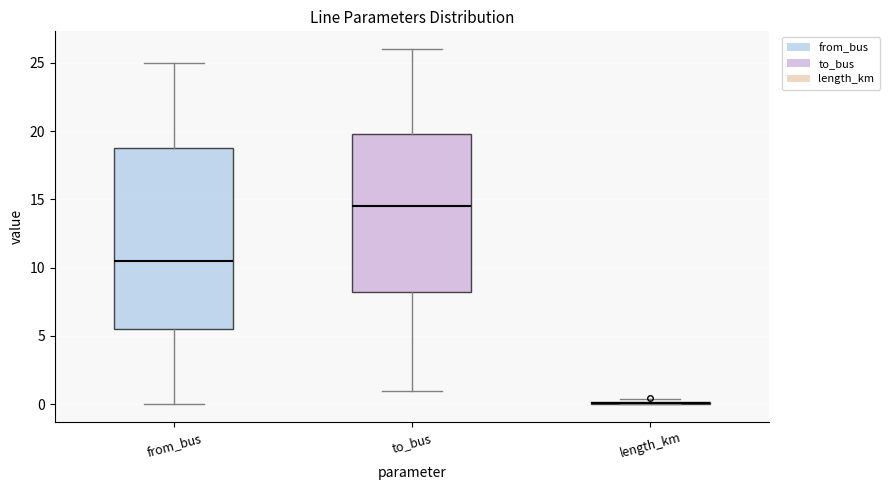

Reading left to right, transcribe this box plot: for each box, give where its median line is, the range the box spans, and where its two whiskers end, as read against the y-axis. The values are not printed on the chart, so give them approximately, as read against the axis.

from_bus: median 10.5, box 5.5 to 19.0, whiskers 0.0 to 25.0
to_bus: median 14.5, box 8.5 to 20.0, whiskers 1.0 to 26.0
length_km: box collapsed to a line at 0.0, whiskers 0.0 to 0.5